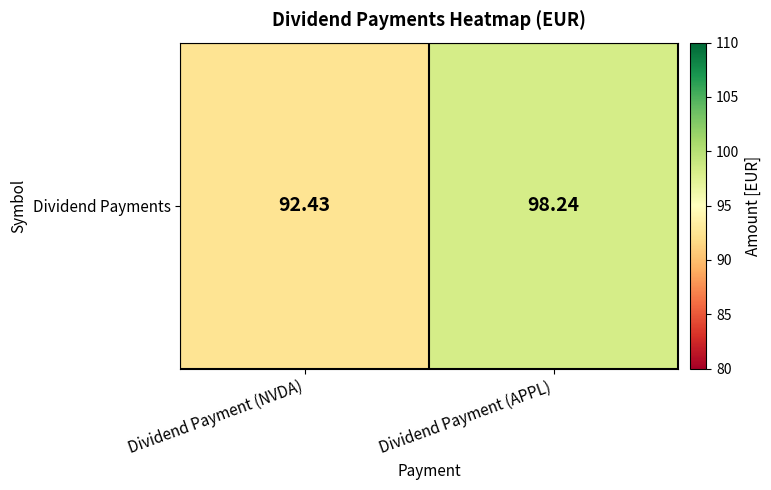

Reading right to left, extract all data points from this chart.

Dividend Payment (APPL)=98.2	Dividend Payment (NVDA)=92.4